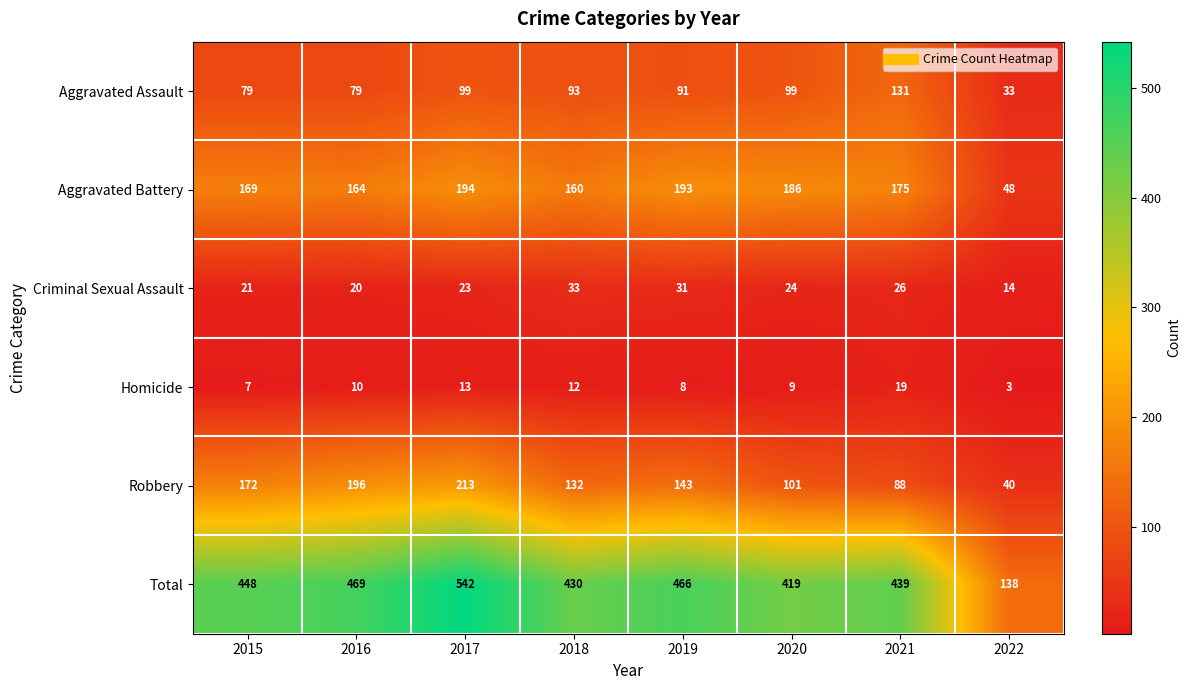

Which category has the highest value across all series?

2017